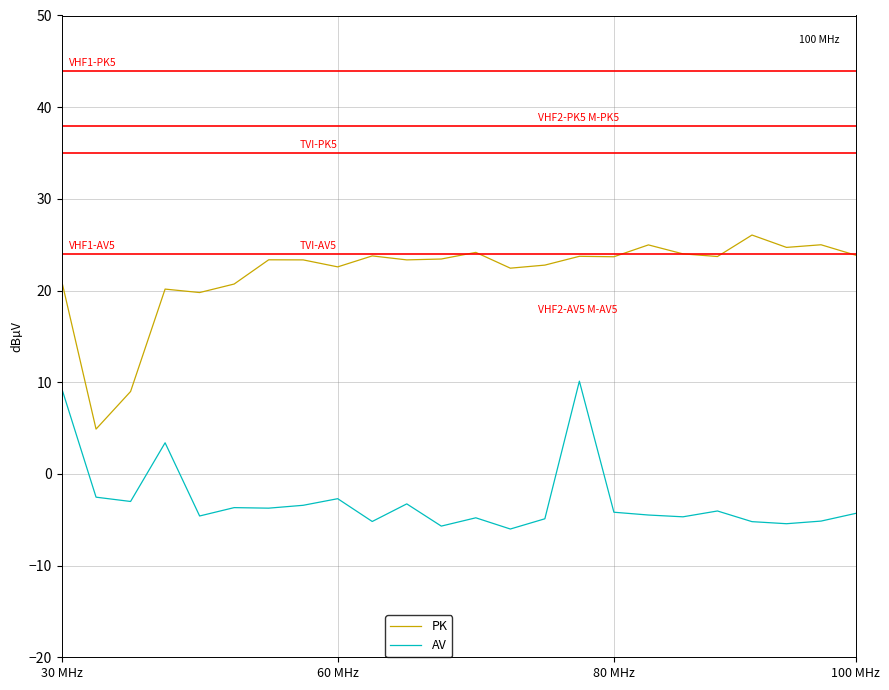

List the series in order of their peak value, highest first.

PK, AV